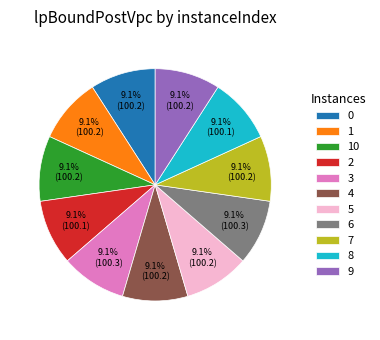

Is it true that 2 is 9% of the pie?

True